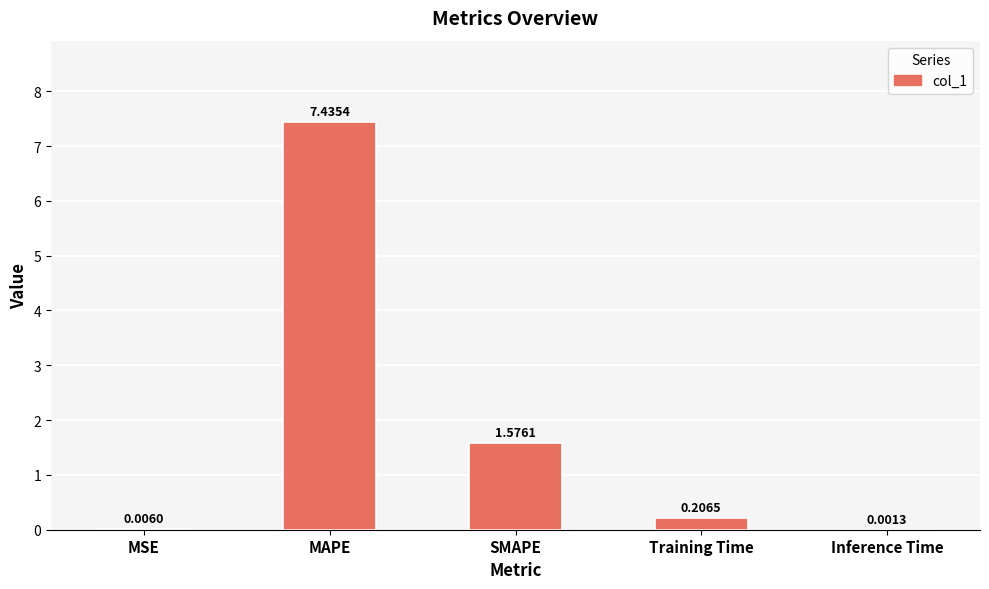

What is the sum of the values at Inference Time and MAPE?

7.4